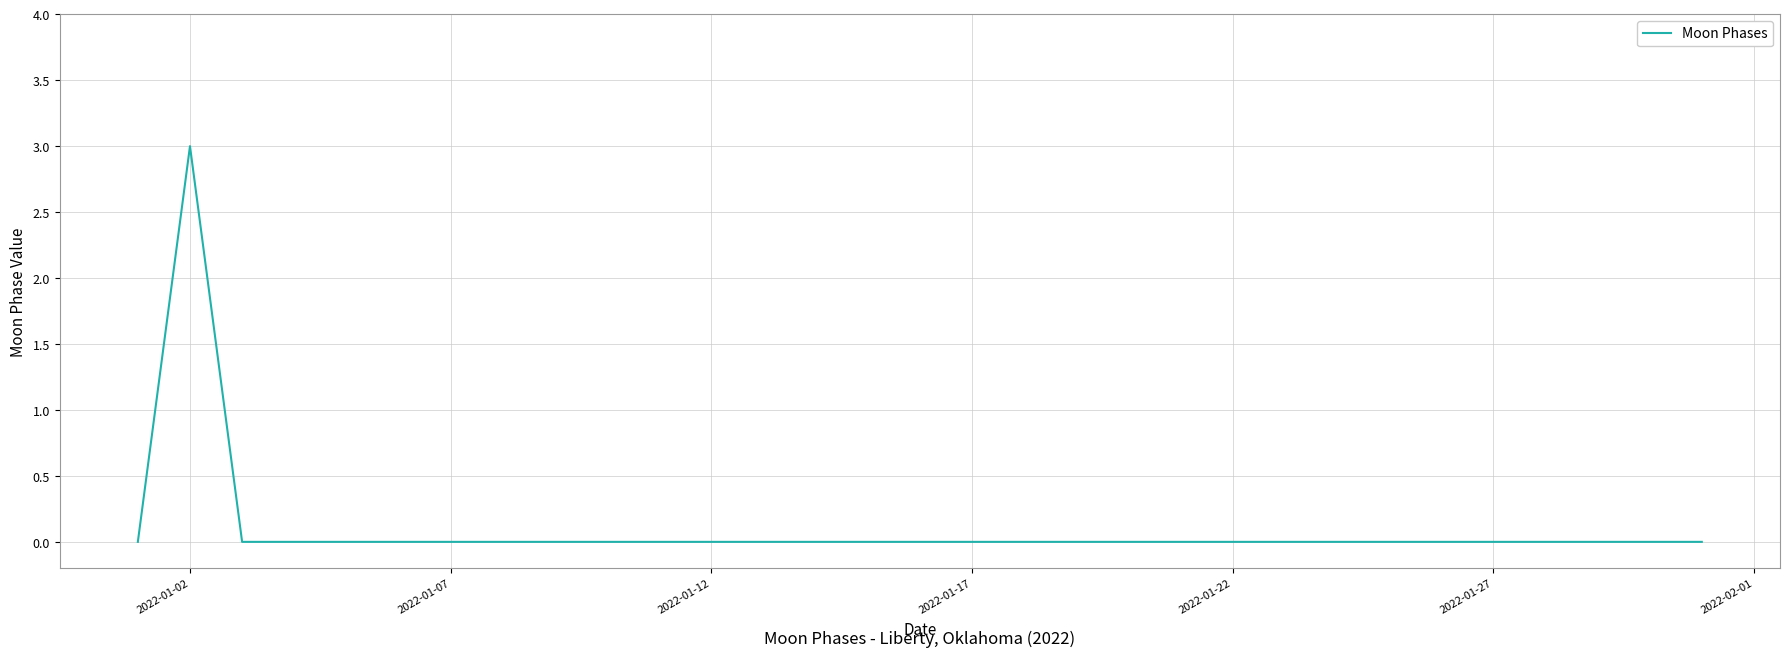

What is the maximum value shown in the chart?

3